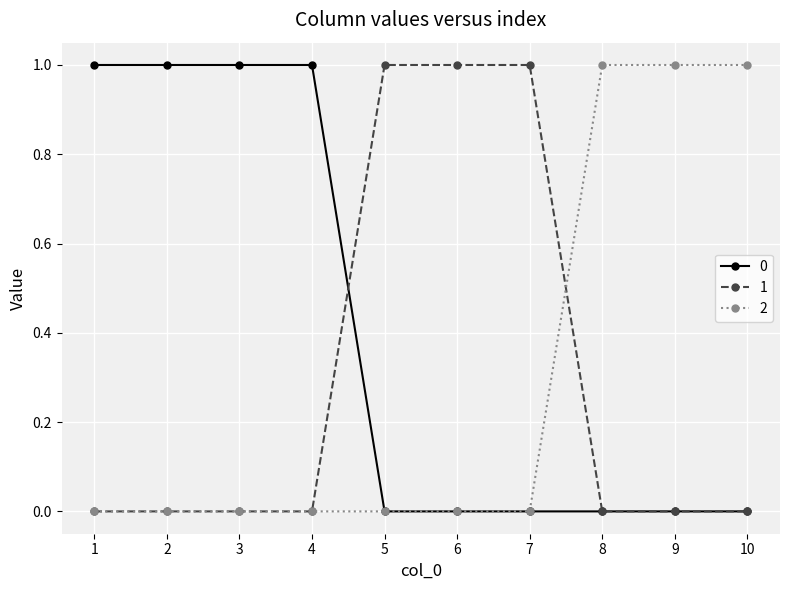

What is the value of the 1 point at the 5th from the left?

1